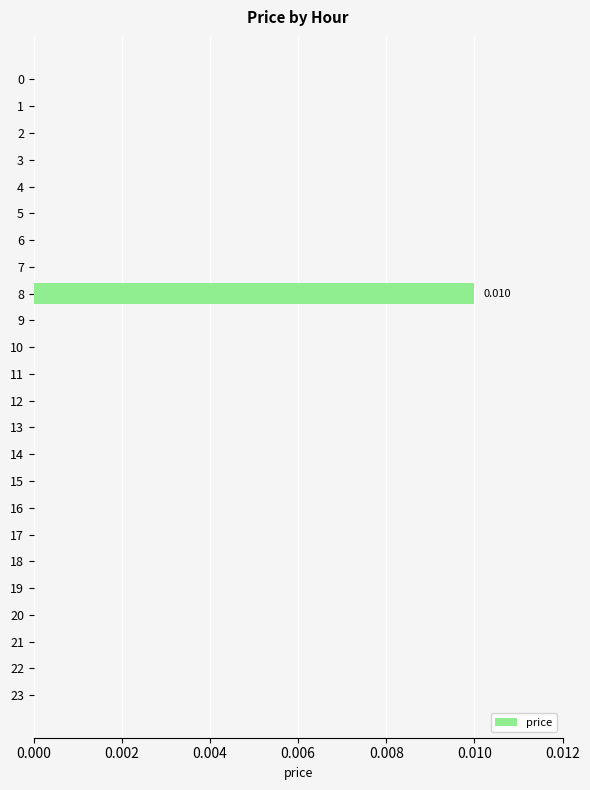

Which label corresponds to the largest value in the chart?

8